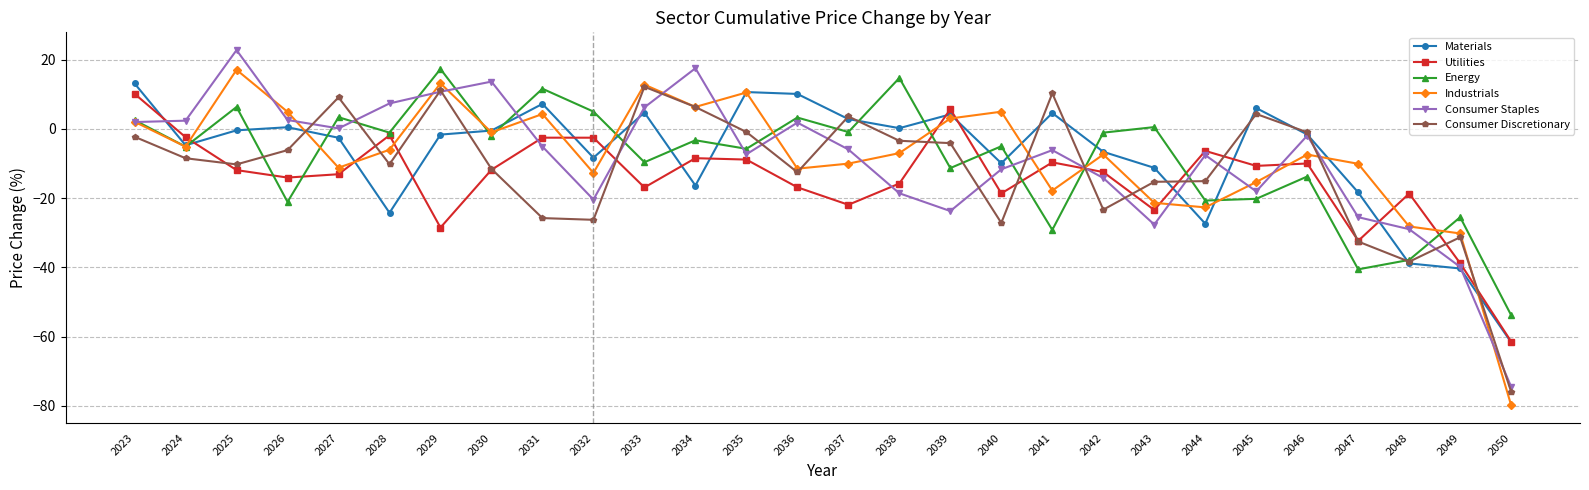

After their last crossing, which series has the higher values: Consumer Staples or Consumer Discretionary?

Consumer Staples